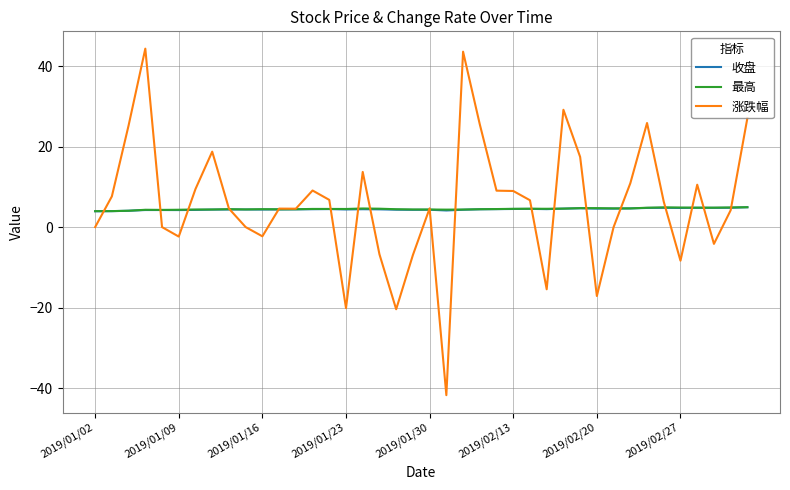

What is the maximum value for 涨跌幅?

44.3